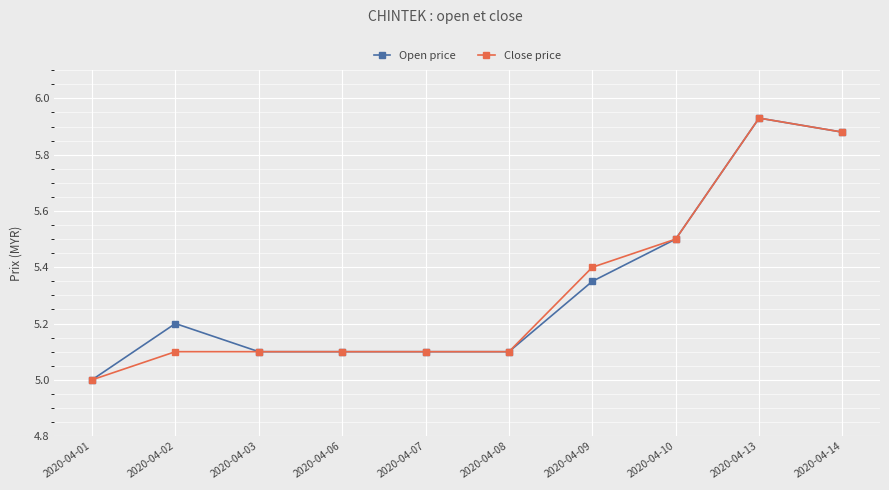

What is the total value across all series at 2020-04-08?

10.2